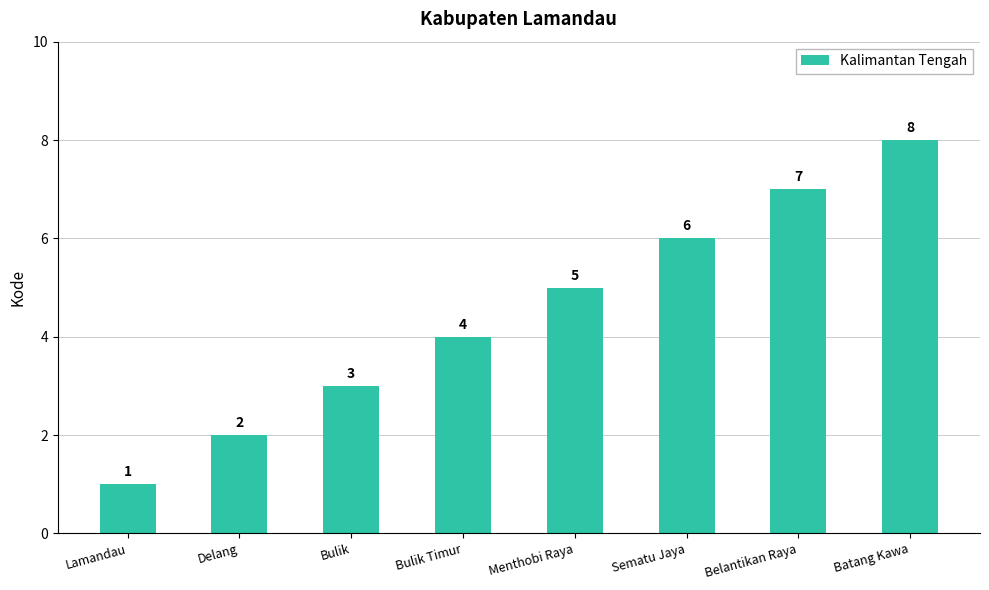

Does the chart contain any negative values?

No